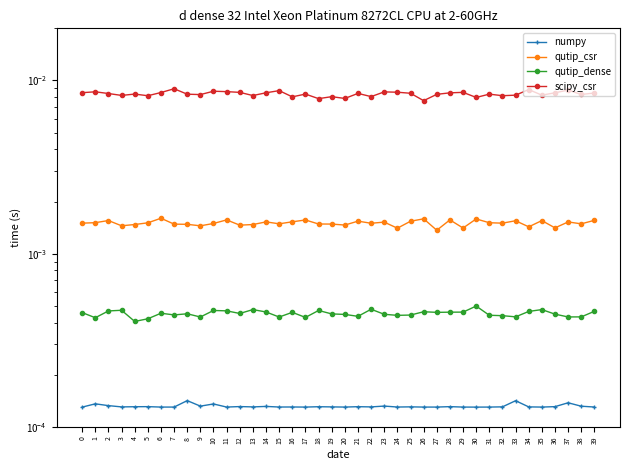

Which category has the lowest value in the scipy_csr series?

26